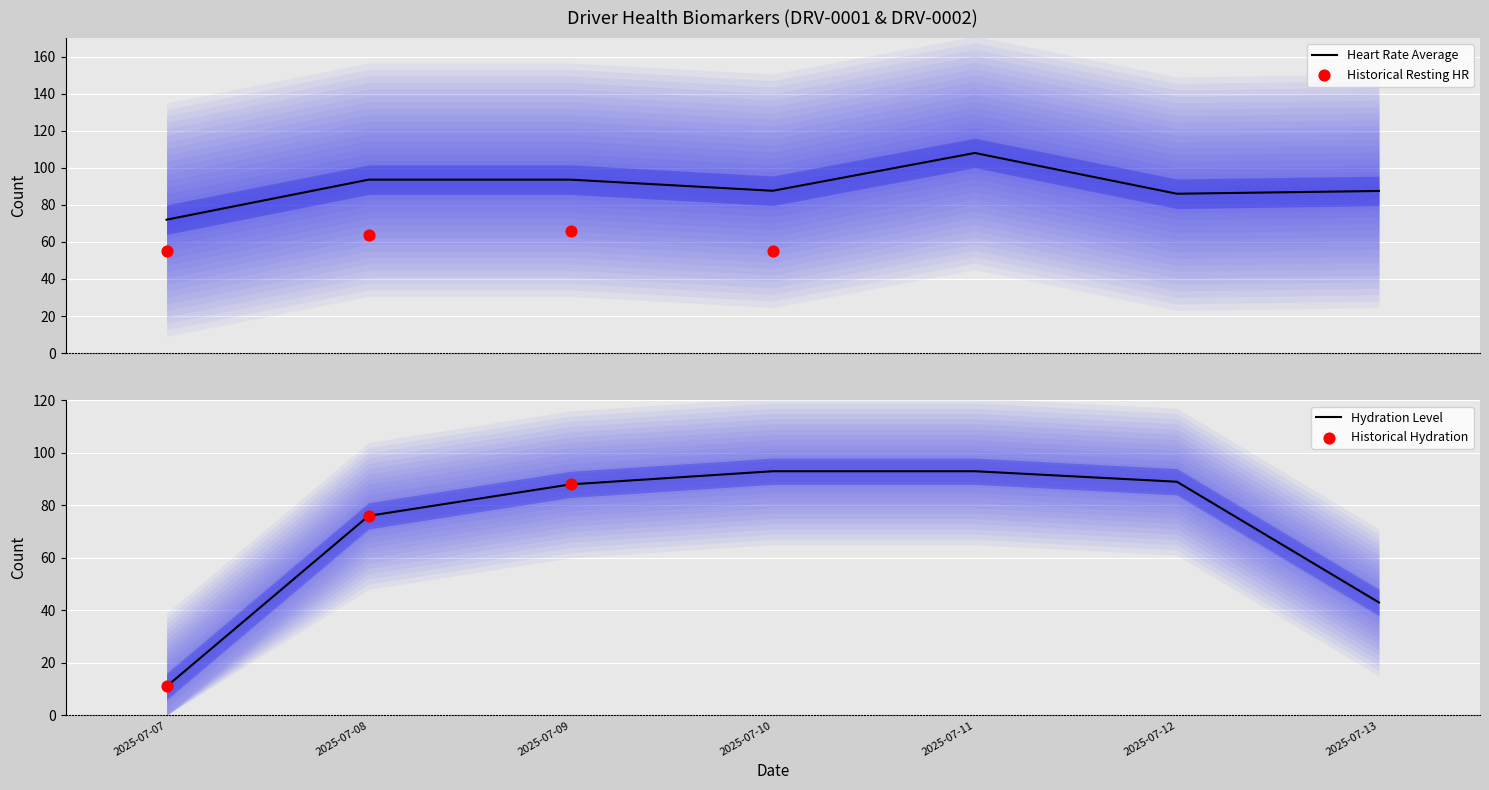

Which series has the largest total across all categories?

heart_rate_average